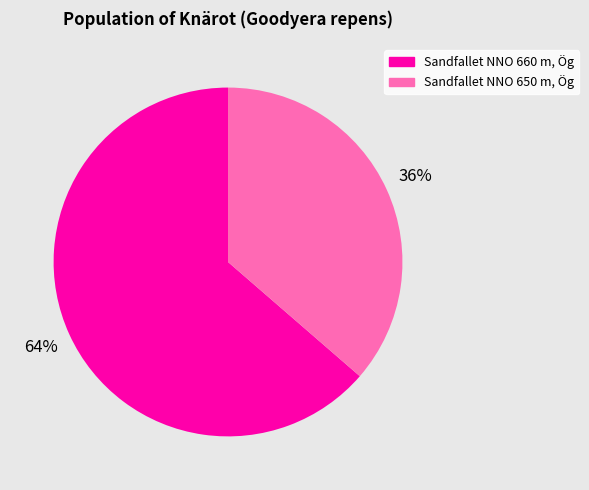

Is the sum of Sandfallet NNO 660 m, Ög and Sandfallet NNO 650 m, Ög greater than half?

Yes